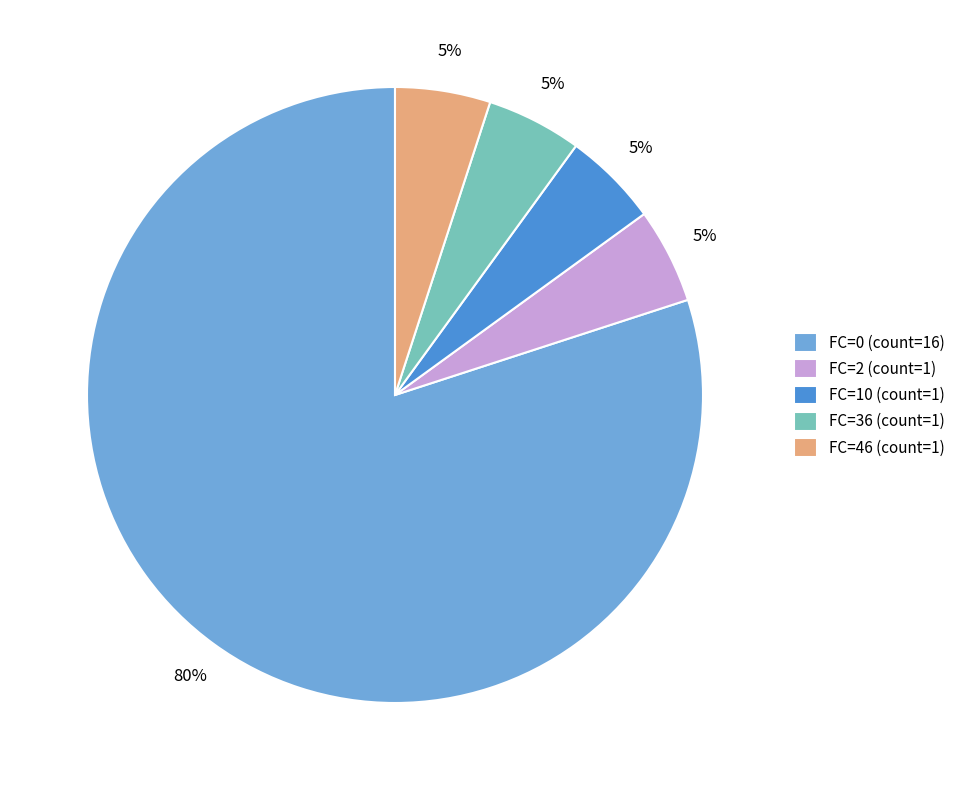

What percentage is the FC=0 slice, to the nearest percent?

80%